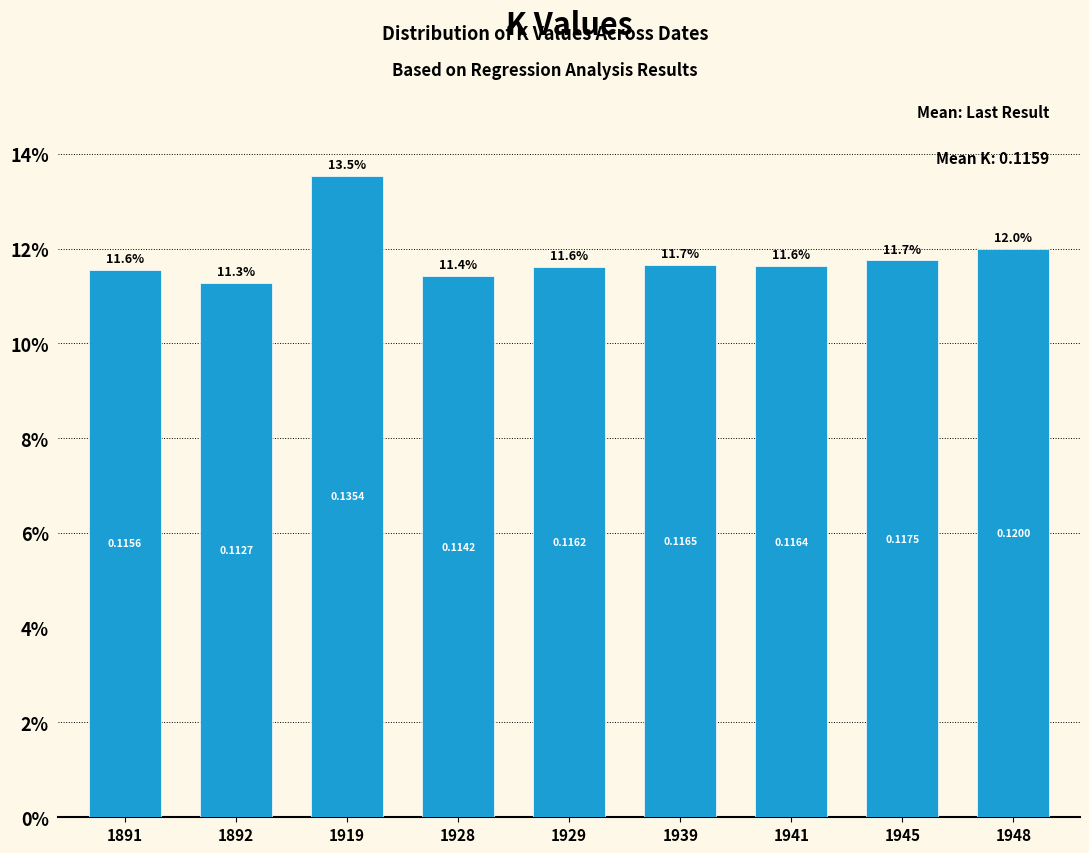

Does the chart contain any negative values?

No